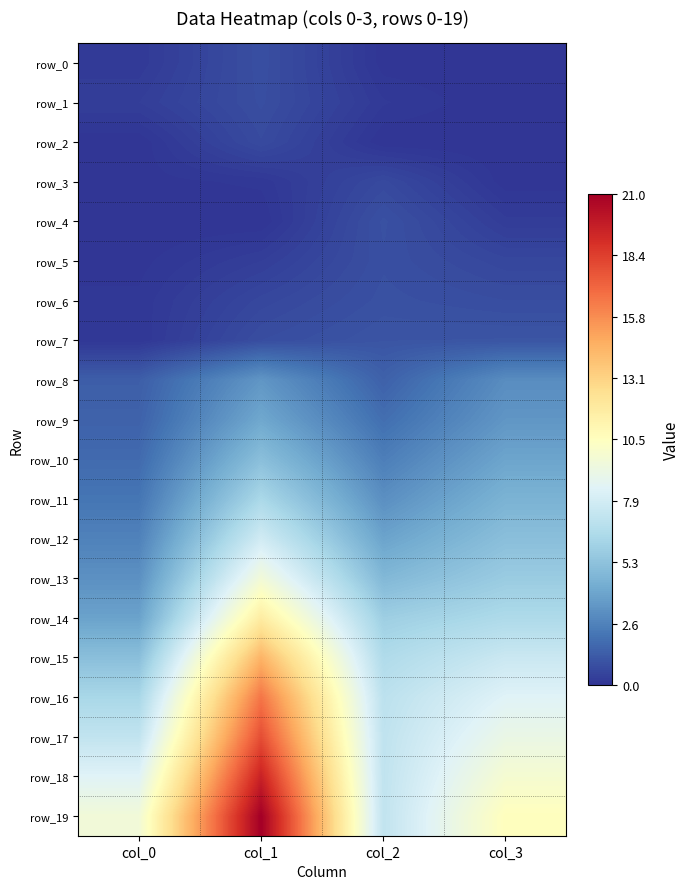

What is the lowest value of the row_11 series?

2.2